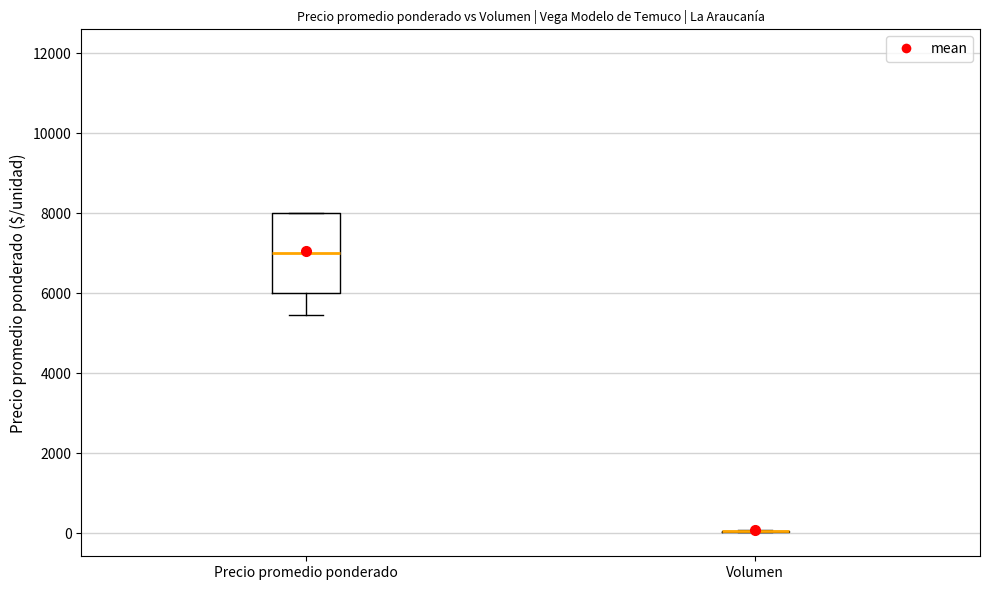

Reading left to right, read every box against the y-axis: the position of its median line, the range the box covers, and the ends of its whiskers. The values are not printed on the chart, so give them approximately, as read against the axis.

Precio promedio ponderado: median 7000, box 6000 to 8000, whiskers 5400 to 8000
Volumen: box collapsed to a line at 0, whiskers 0 to 0